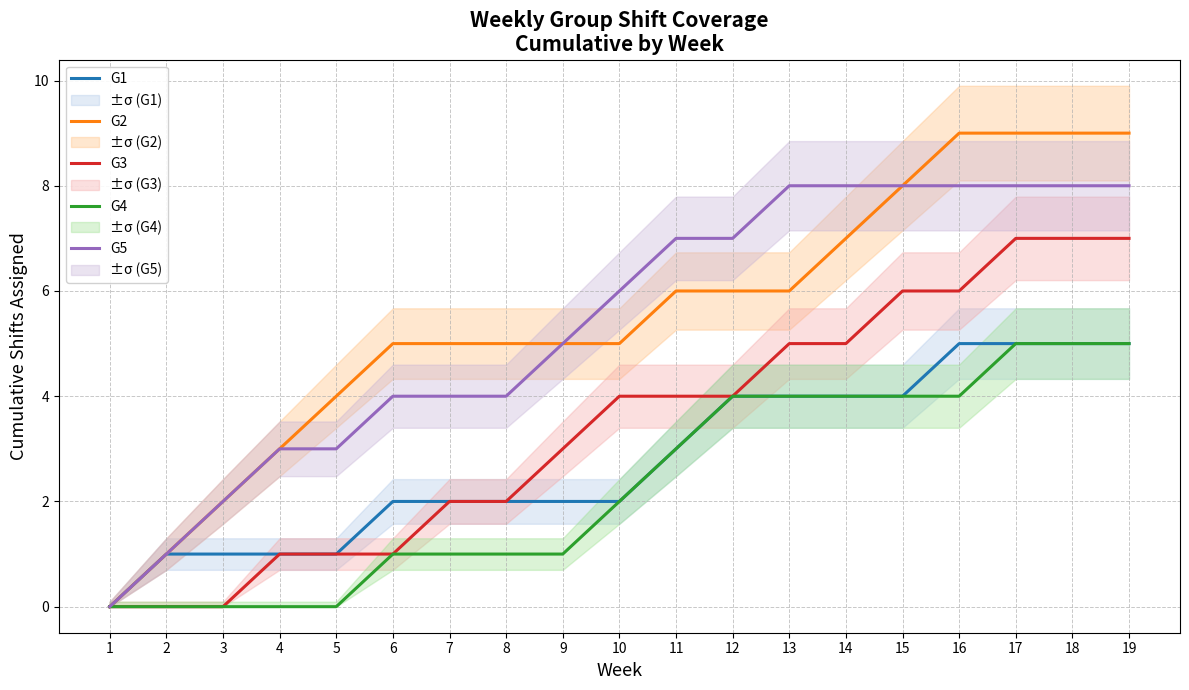

What is the difference between the G5 values at 18 and 12?

1